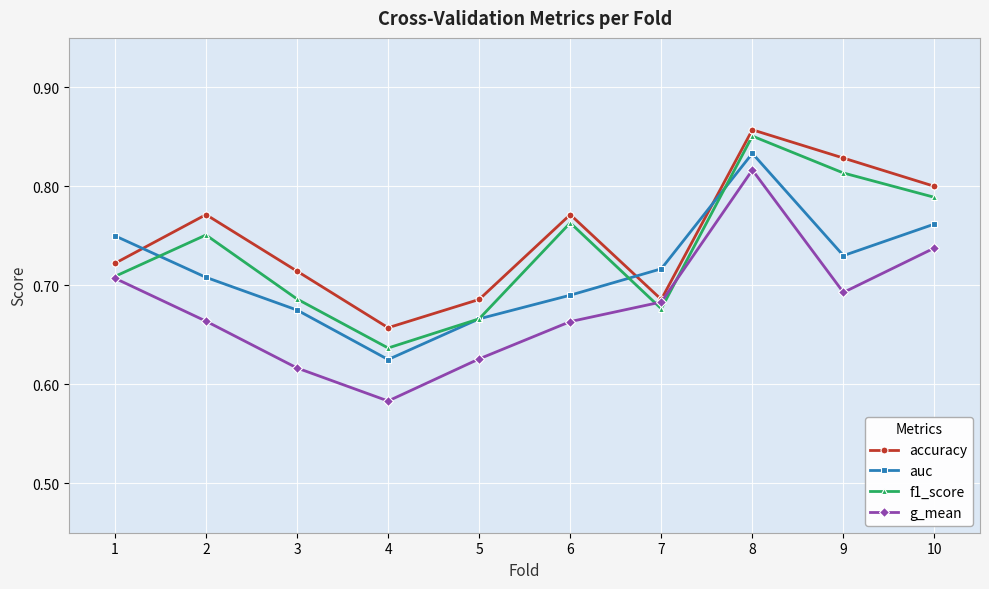

Count the auc values in the range 0 to 1.

10